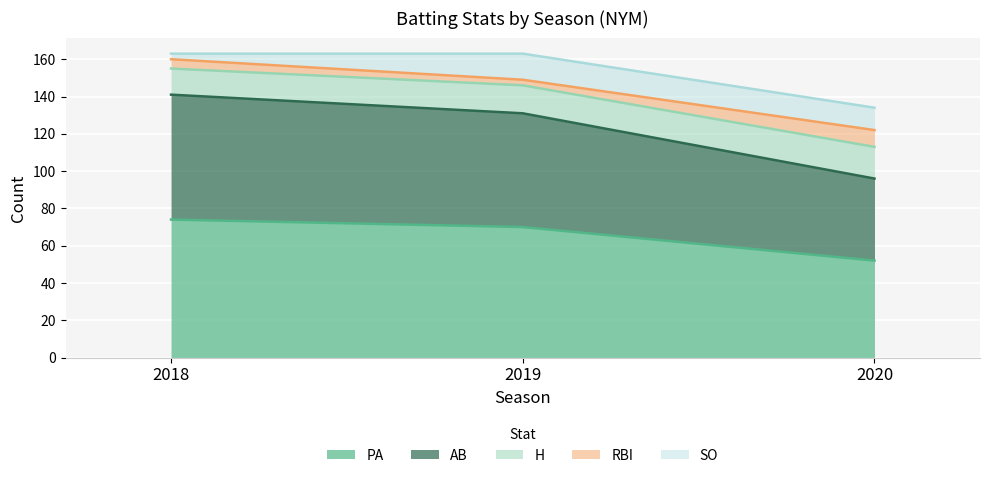

What is the total value across all series at 2020?

134